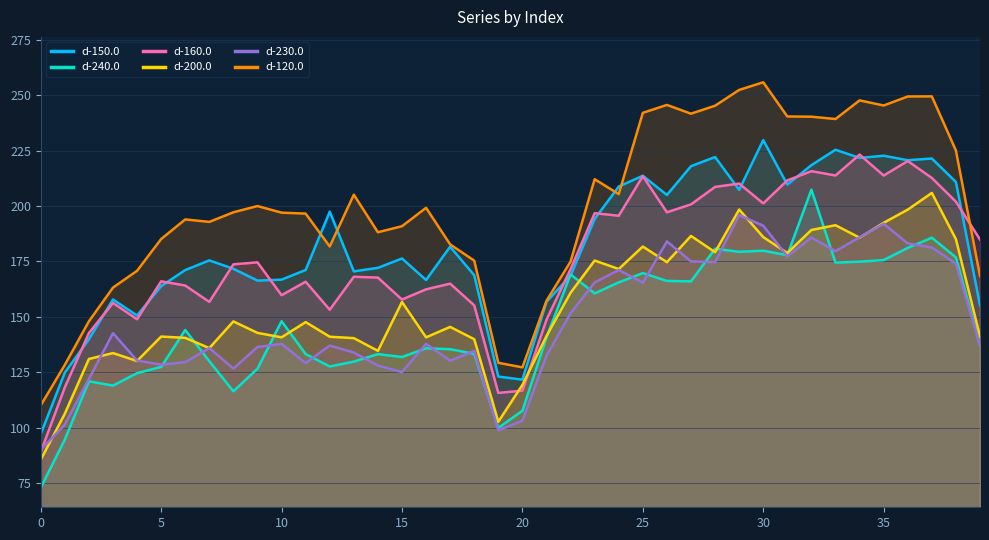

Rank the categories by d-240.0 value from highest to lowest.

32, 37, 36, 28, 30, 29, 31, 38, 35, 34, 33, 25, 22, 26, 27, 24, 23, 10, 6, 21, 39, 16, 17, 18, 11, 14, 15, 7, 13, 12, 5, 9, 4, 2, 3, 8, 20, 19, 1, 0